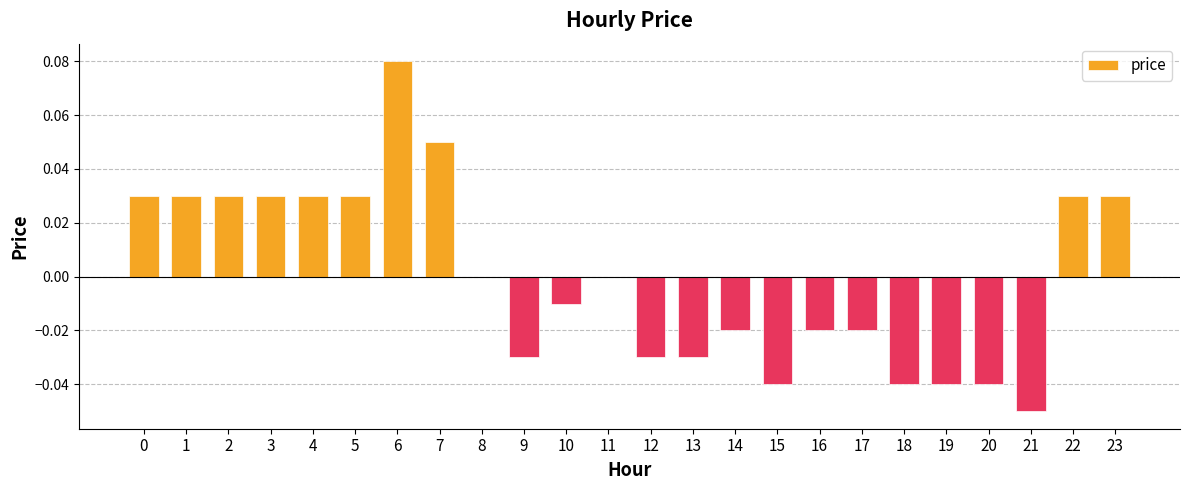

Are the bars grouped side by side (vs. stacked)?

No